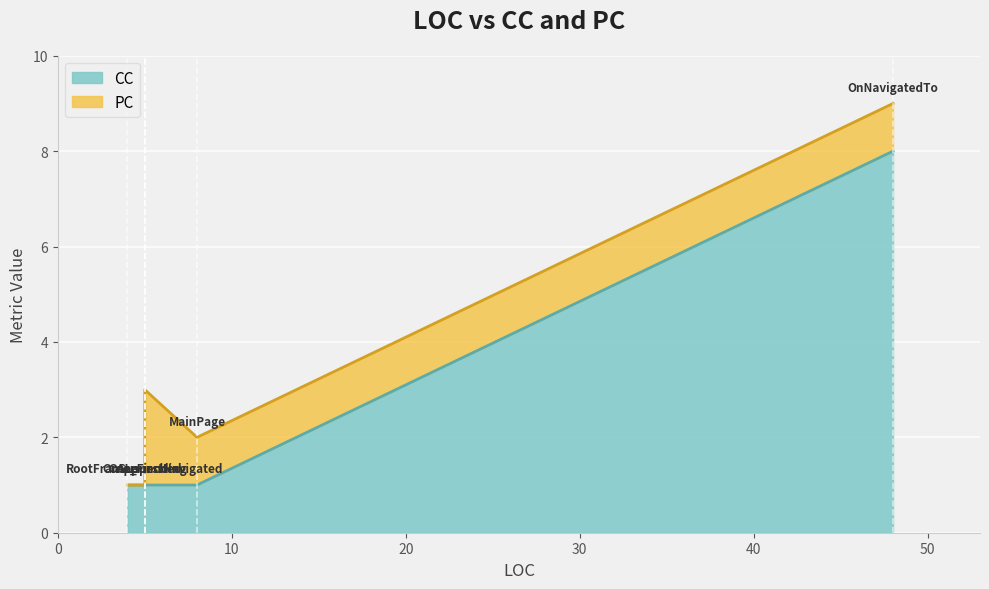

How many positive values does the PC series have?

4